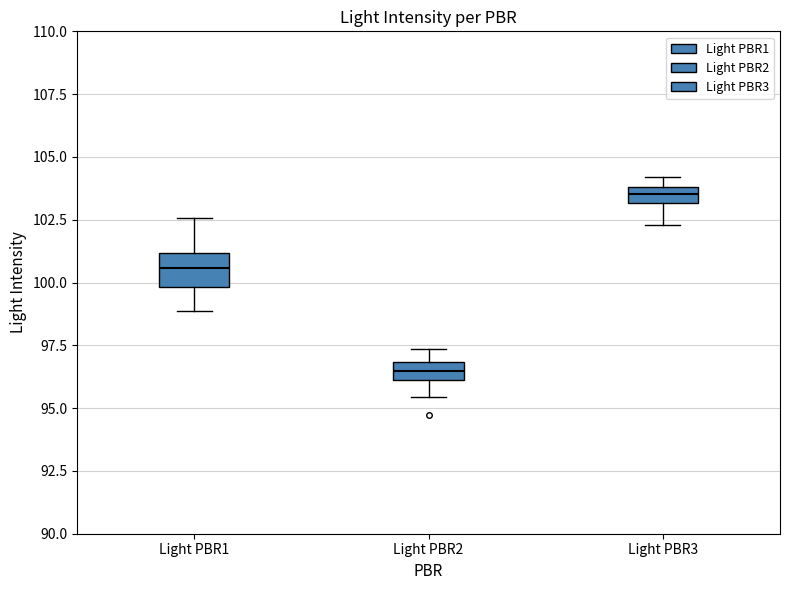

Where does the upper whisker of the box for Light PBR2 end on the y-axis? The values are not printed on the chart, so give them approximately, as read against the axis.

97.5